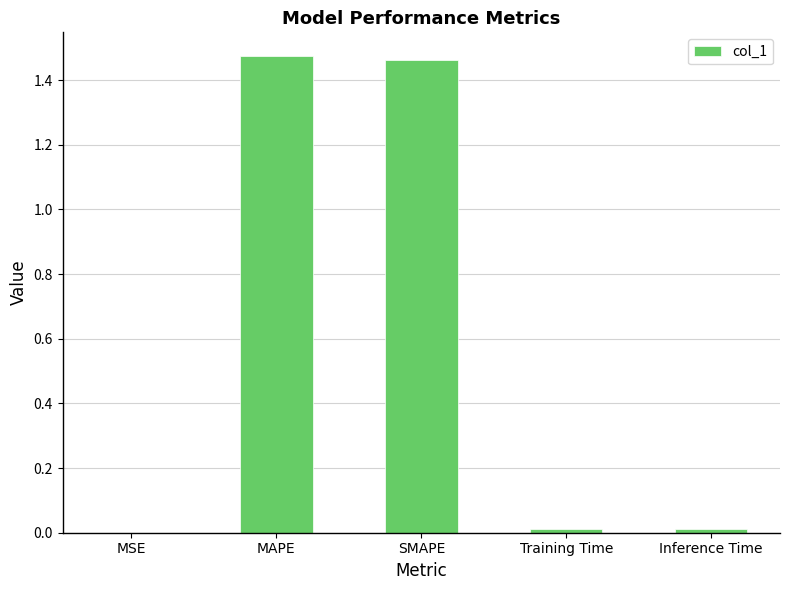

Which has a higher value, SMAPE or Inference Time?

SMAPE